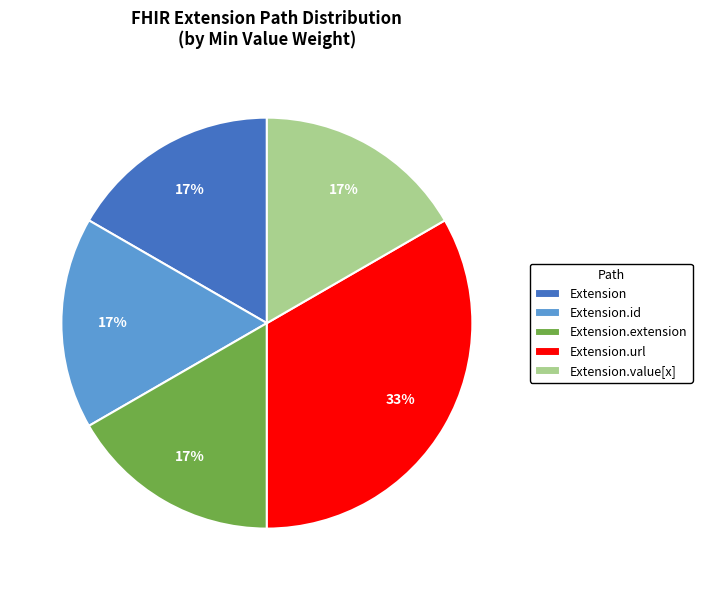

Which category has the biggest portion of the pie?

Extension.url